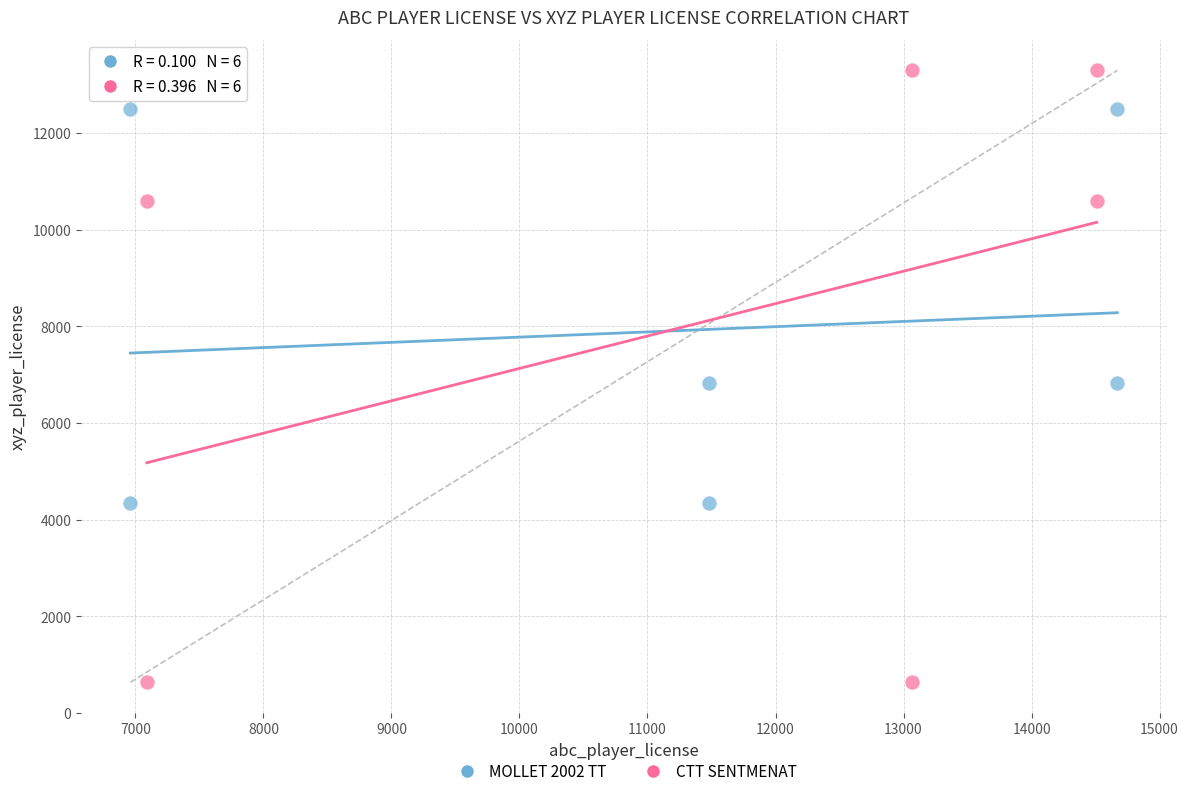

Which series has the widest spread of Y values?

CTT SENTMENAT